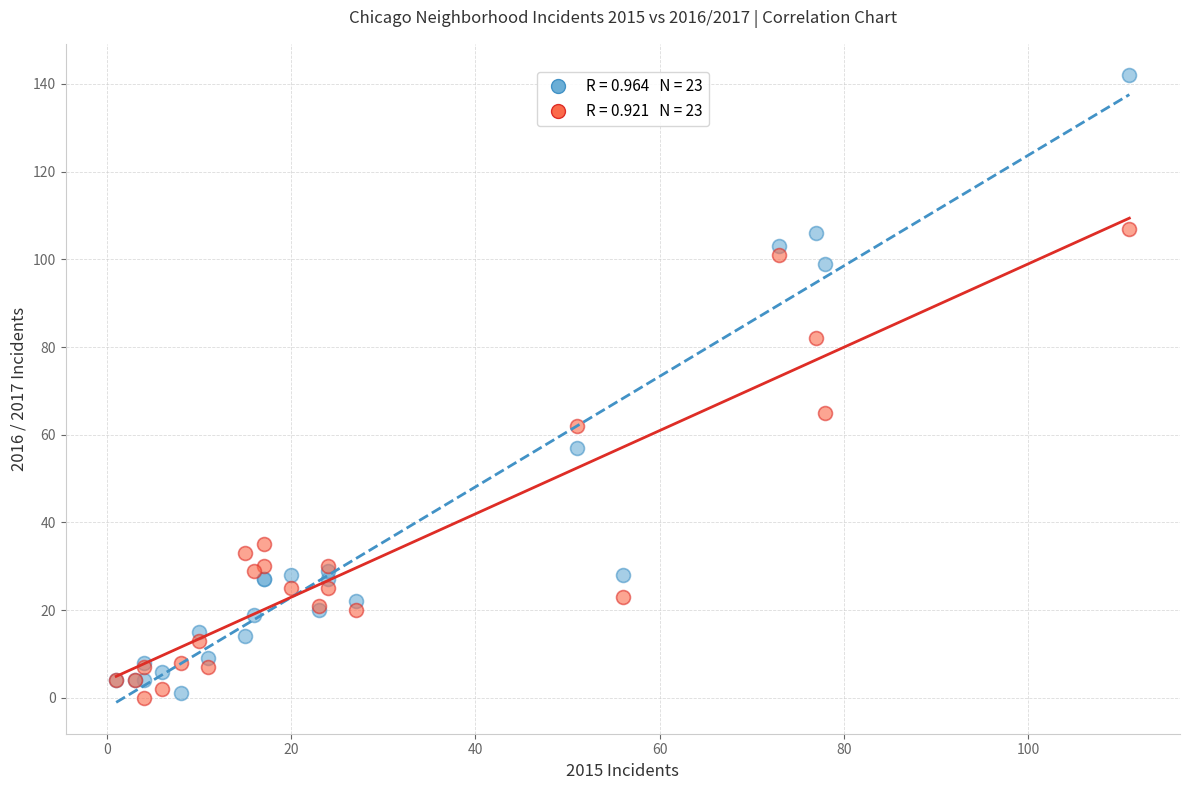

Across all series, what Y value is closest to 71?

65